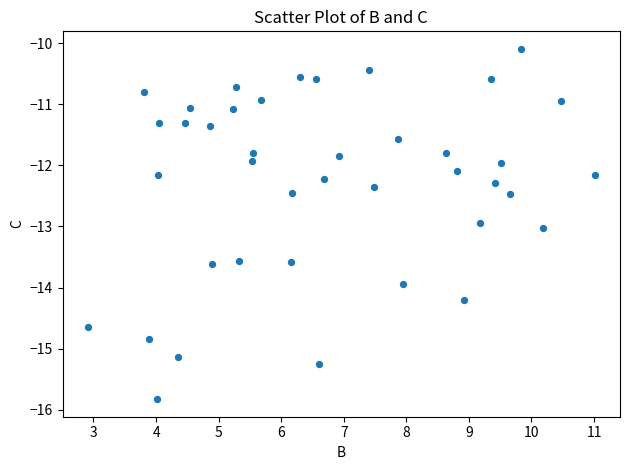

What is the range of Y values (max minus min)?

5.7